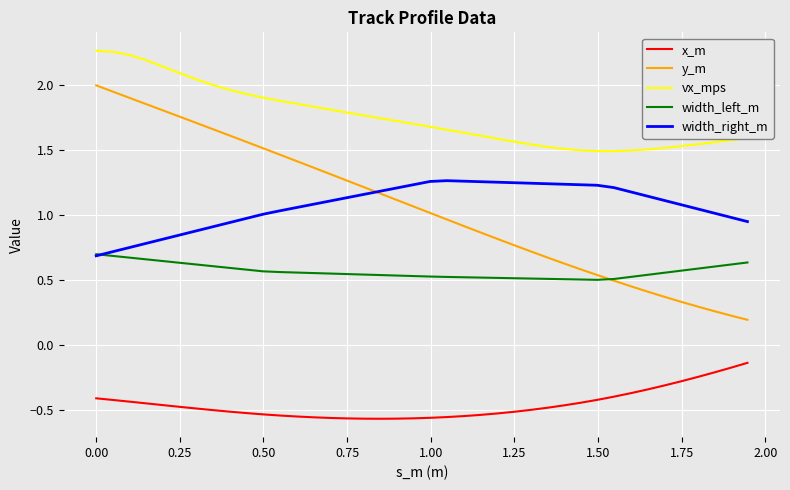

True or false: width_right_m and x_m intersect in this chart.

False